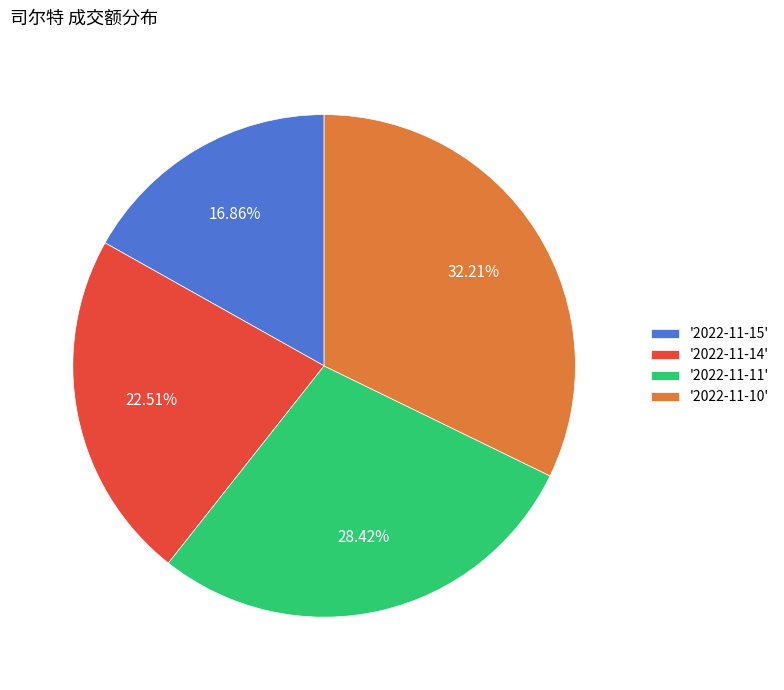

Does any single category account for the majority?

No